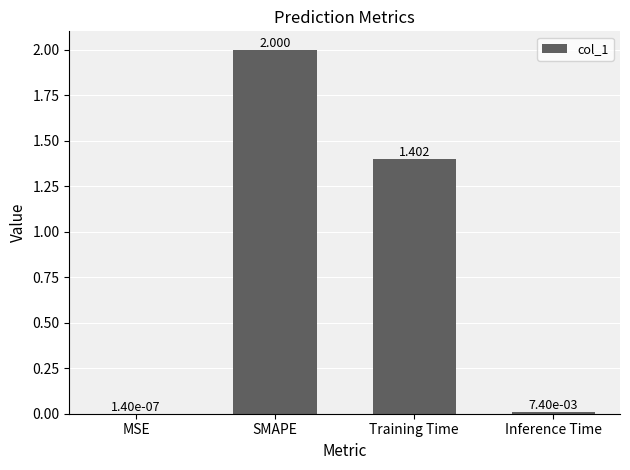

What is the change in value from MSE to SMAPE?

+2.0